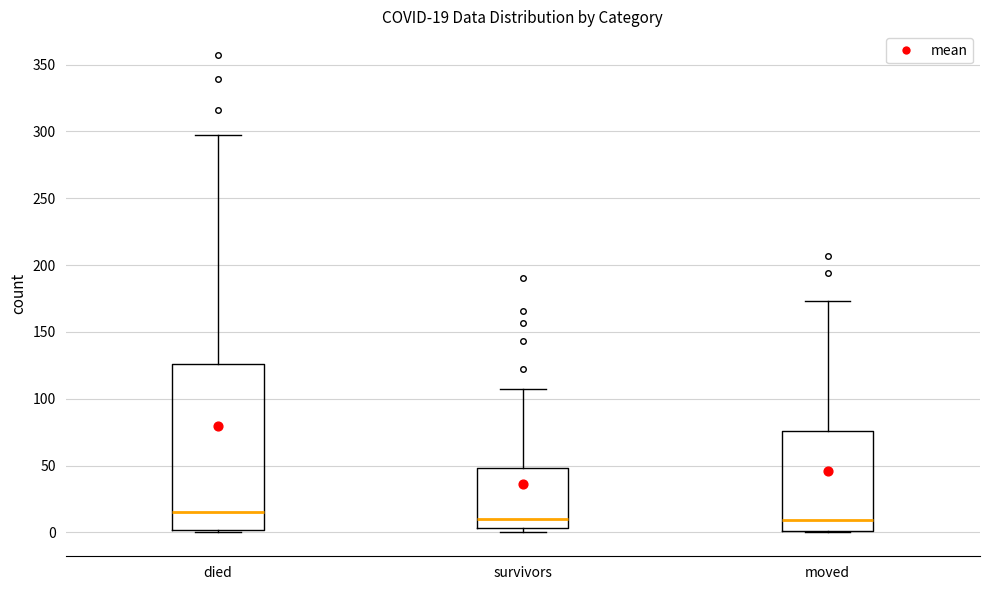

Which box's median line is the highest?

died